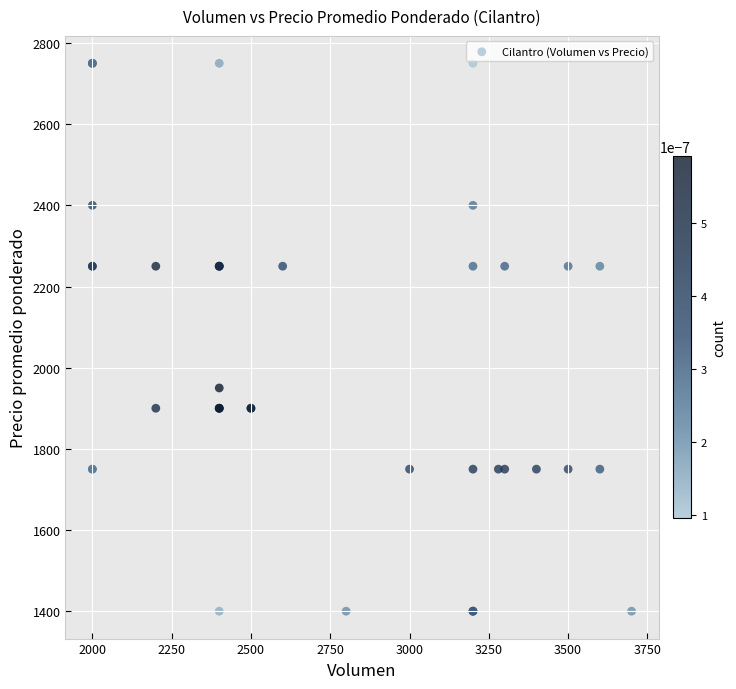

What Y value in the scatter plot is closest to 2075?

1950